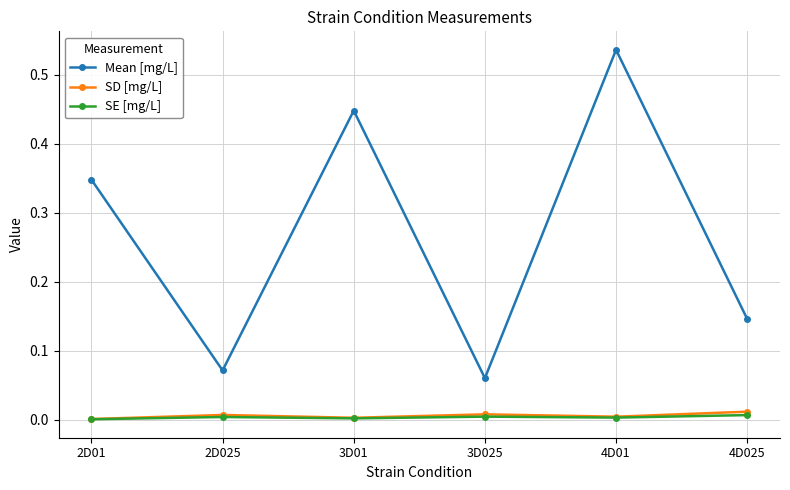

True or false: Mean [mg/L] and SE [mg/L] cross at least once.

False